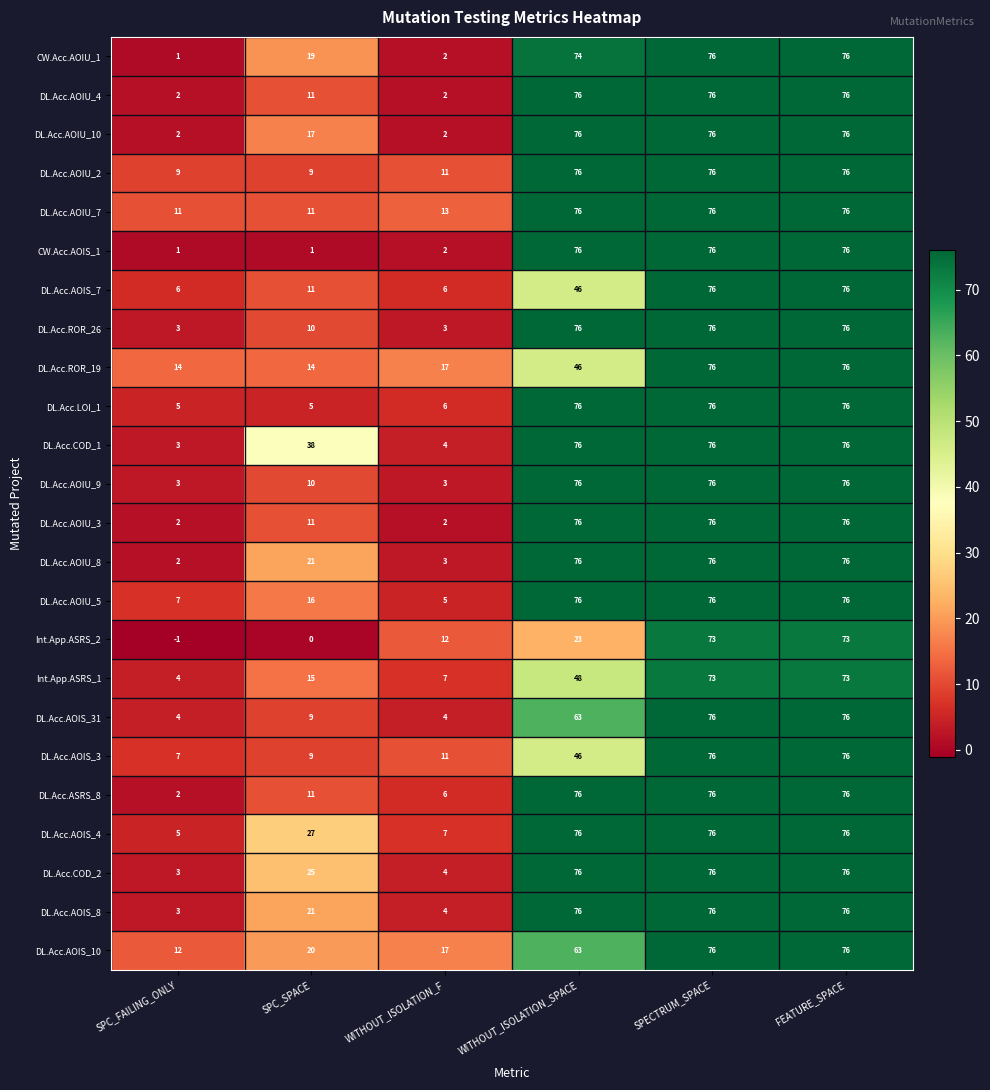

The DL.Acc.COD_2 series shows 4 at WITHOUT_ISOLATION_F. True or false?

True